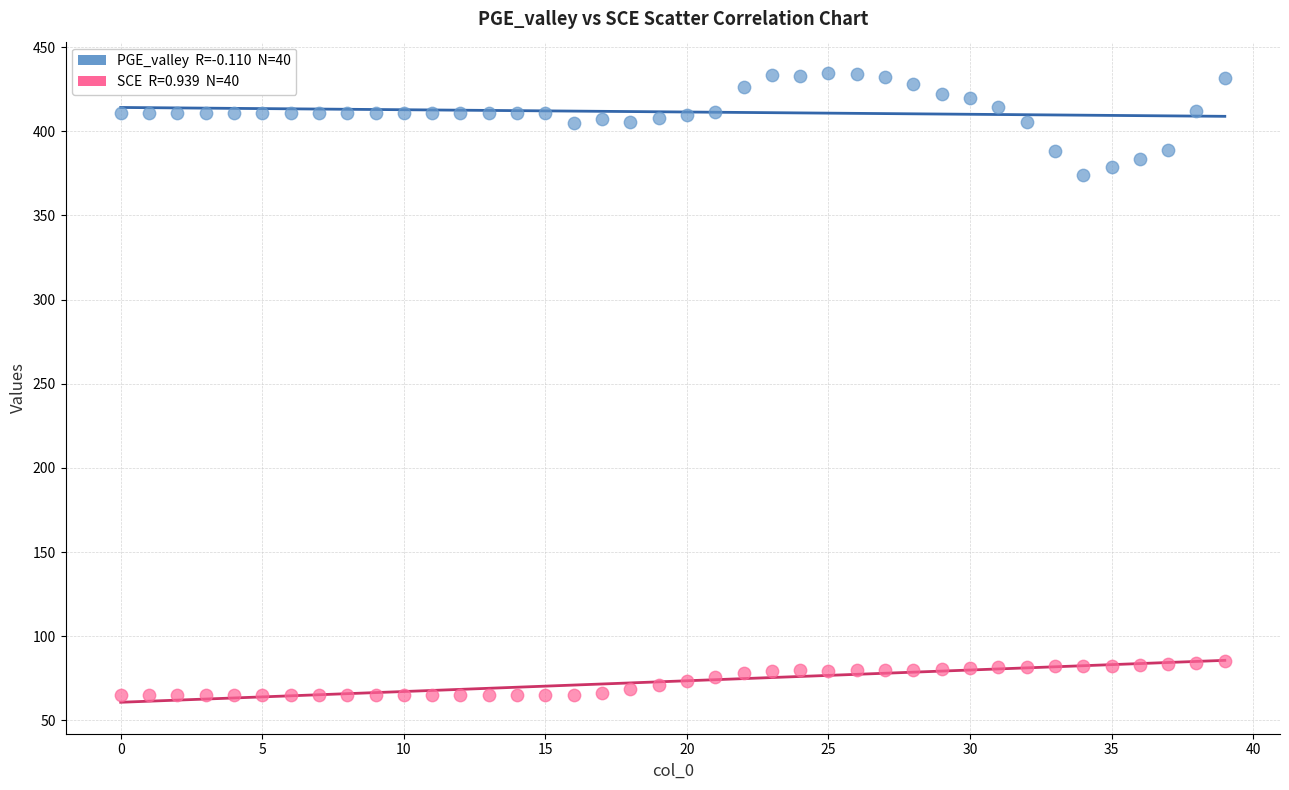

Across all data points, what is the range of Y values (max minus min)?

369.5